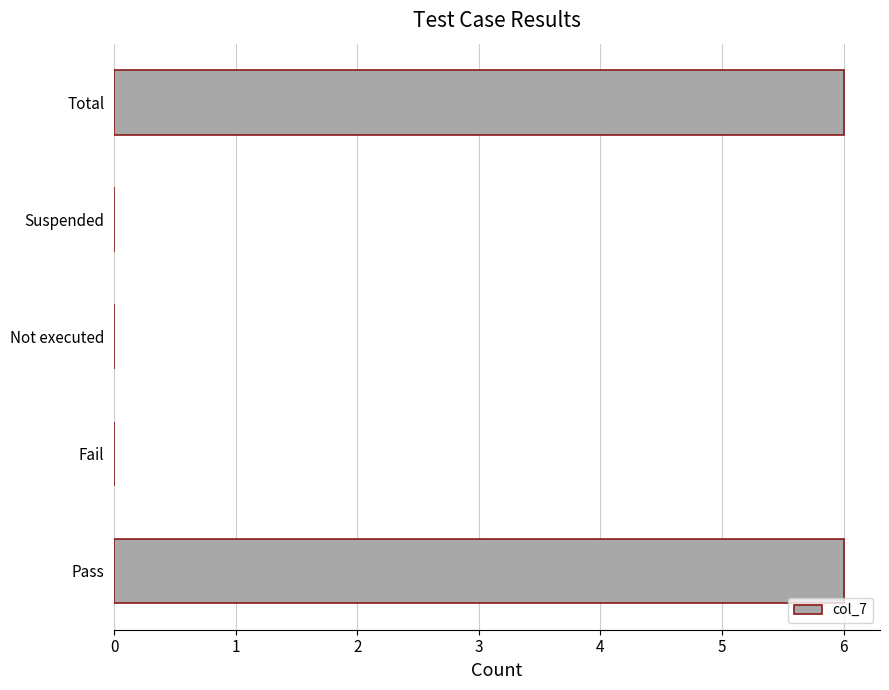

How many data points does each series have?

5